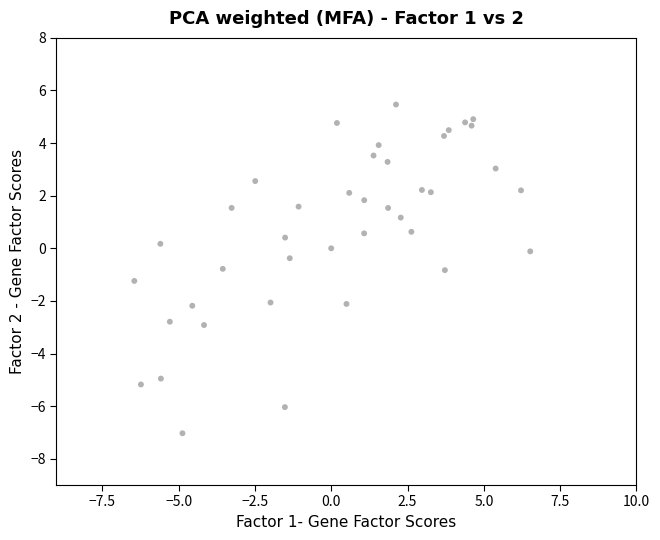

What is the range of Y values (max minus min)?

12.5